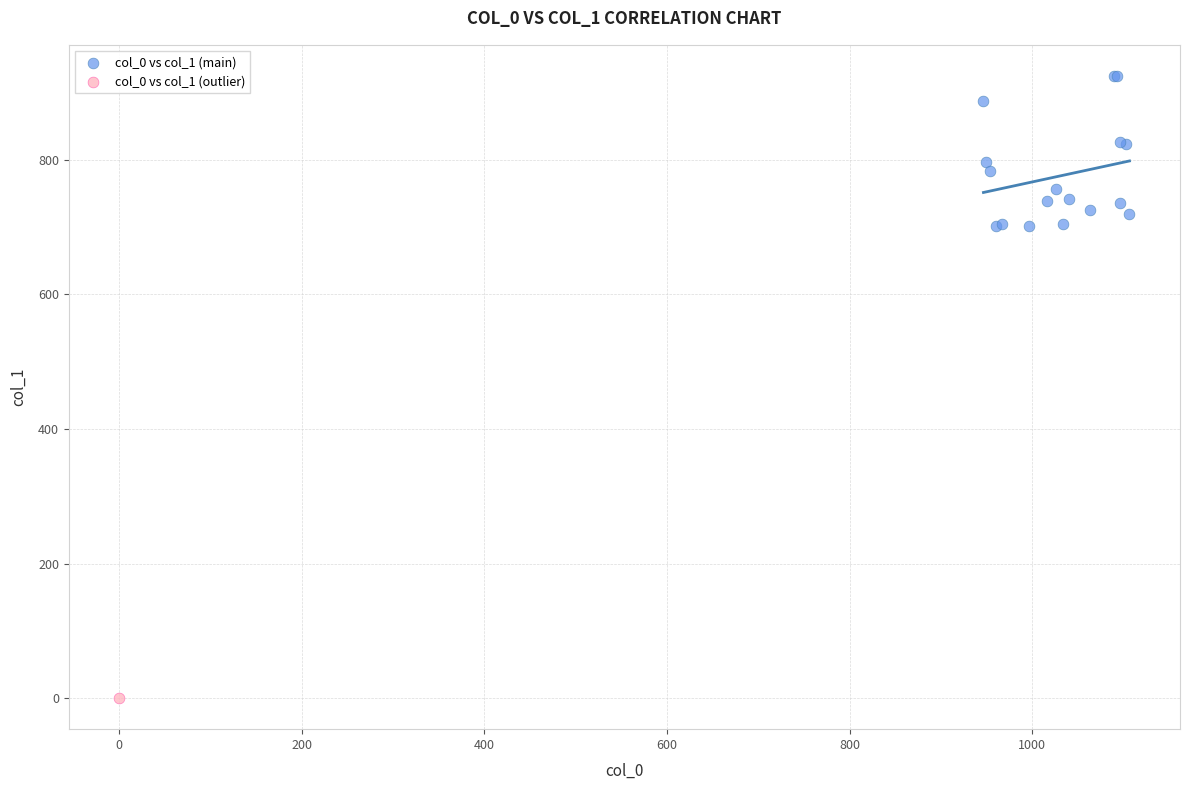

What are all the series names shown in the legend?

col_0 vs col_1 (main), col_0 vs col_1 (outlier)